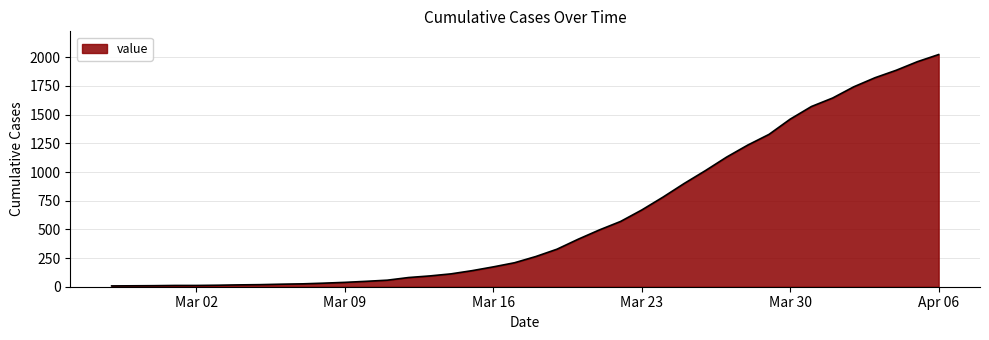

Count the number of data series in this chart.

1